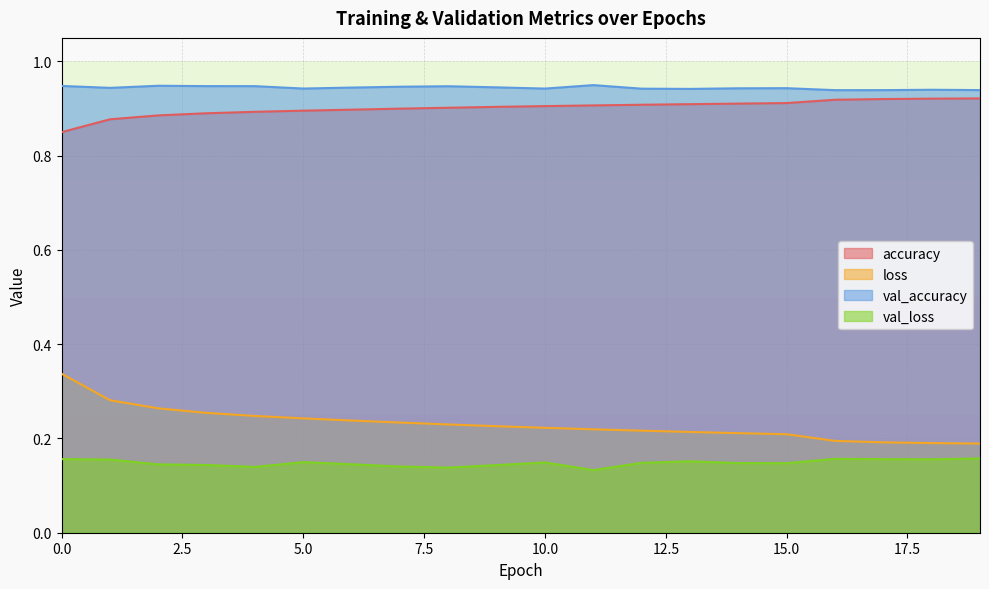

Which has a higher value, 9 or 13?

13